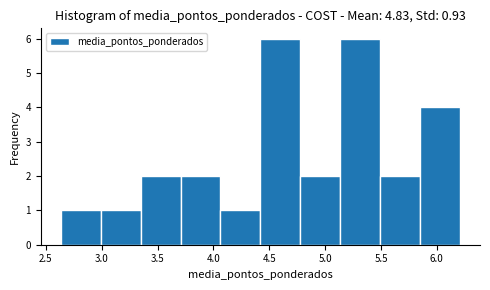

Reading left to right, list every bar in this chart as the range it spans on the x-axis followed by its height. Neither the bar edges nor the heights are printed on the chart, so give them approximately, as read against the axes.

2.65 to 3.00: 1
3.00 to 3.35: 1
3.35 to 3.70: 2
3.70 to 4.05: 2
4.05 to 4.40: 1
4.40 to 4.80: 6
4.80 to 5.15: 2
5.15 to 5.50: 6
5.50 to 5.85: 2
5.85 to 6.20: 4